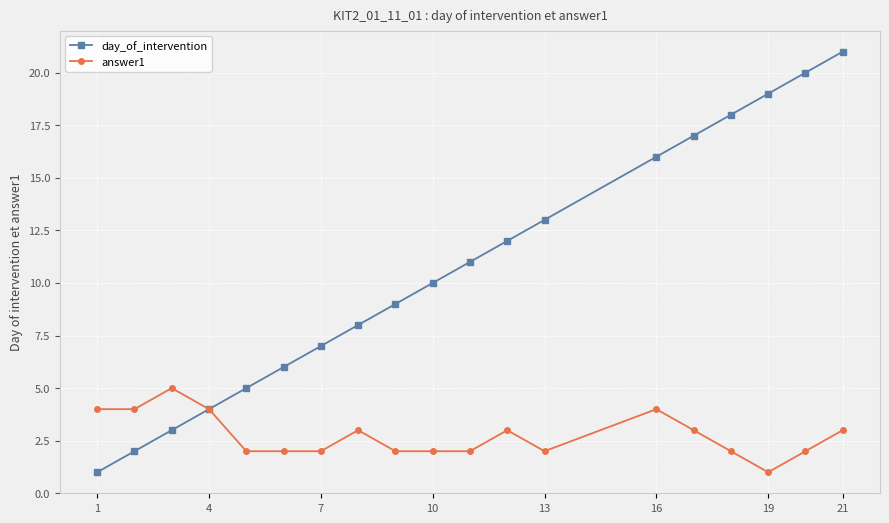

How many data points does each series have?

19